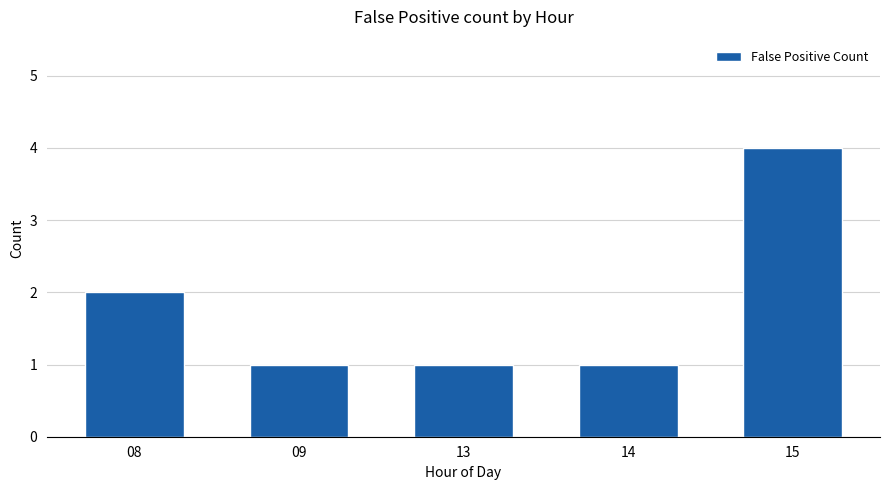

How many series are shown in this chart?

1